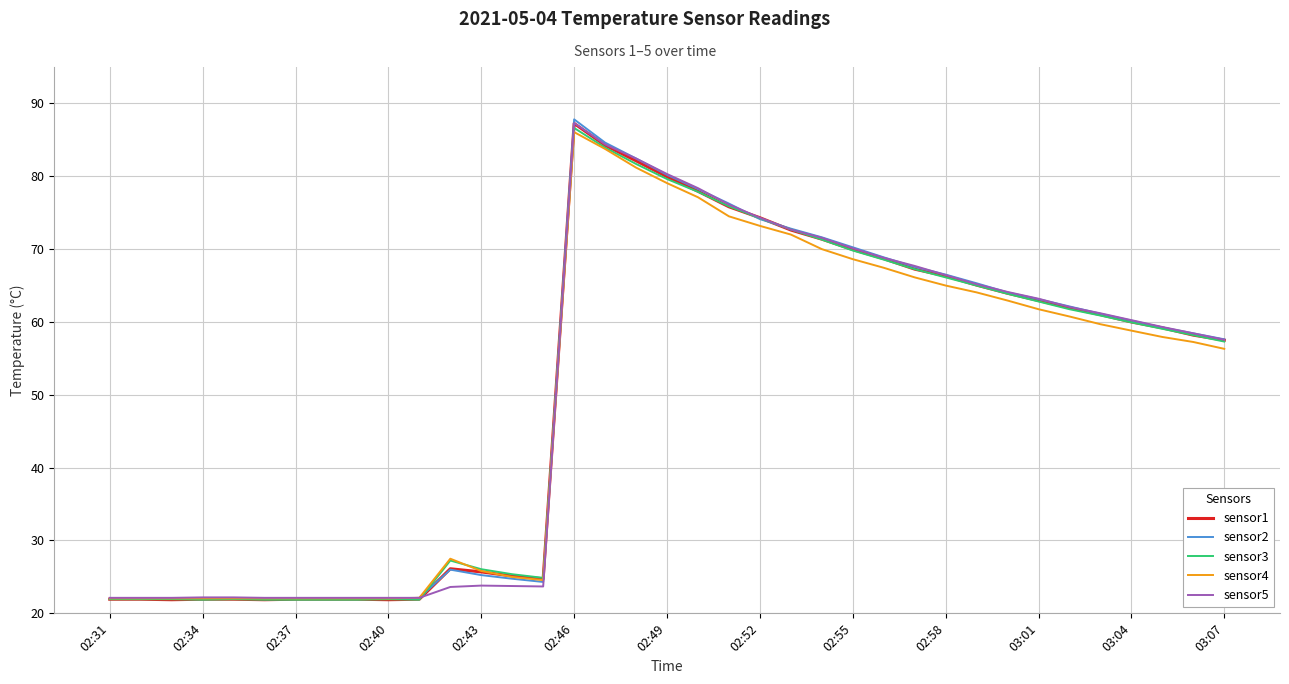

What is the minimum value shown in the chart?

21.9